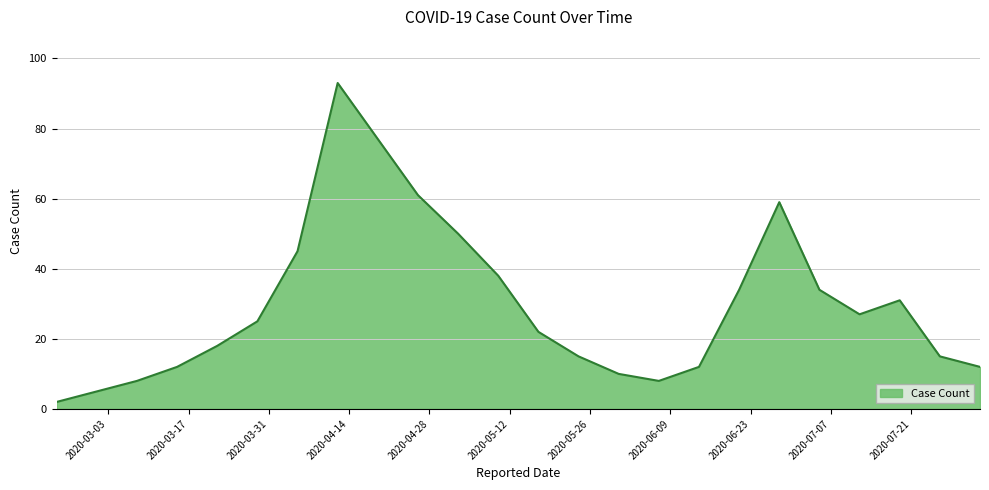

What is the difference between the maximum and minimum values?

91